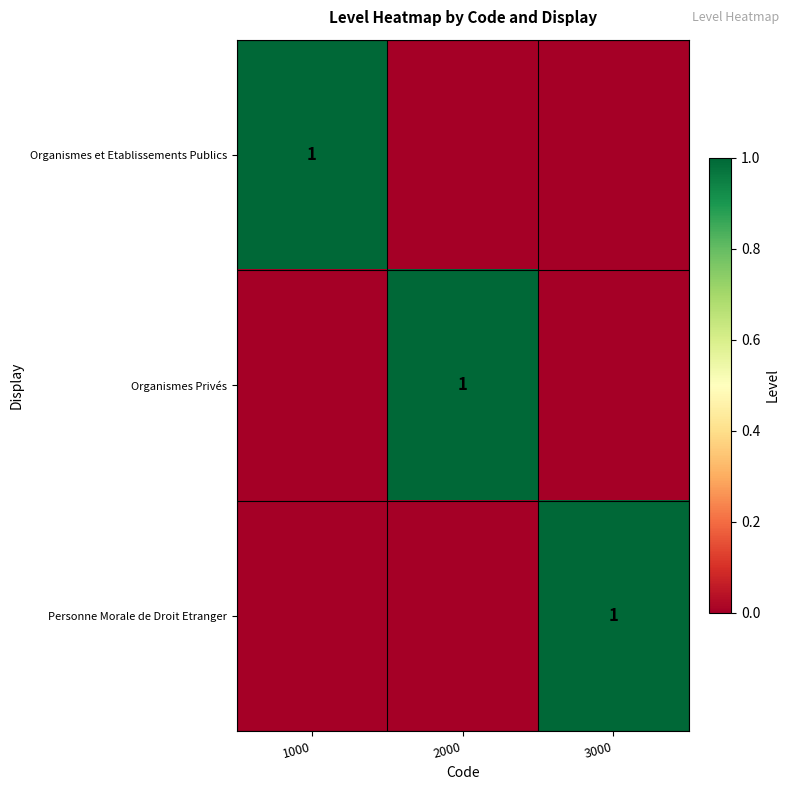

The Organismes et Etablissements Publics series shows 1 at 1000. True or false?

True